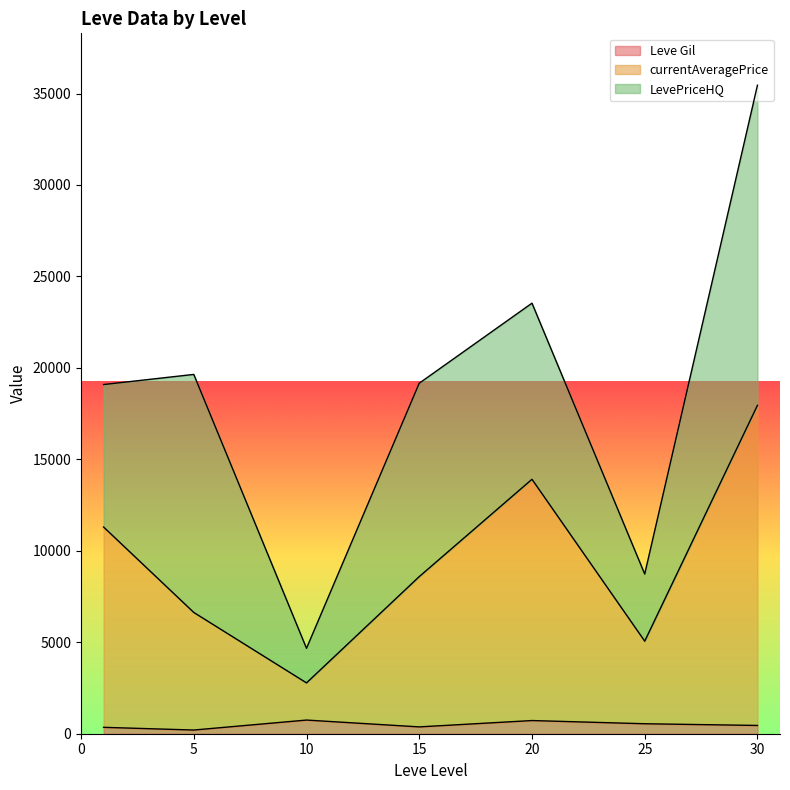

At which category is the sum across all series the highest?

30